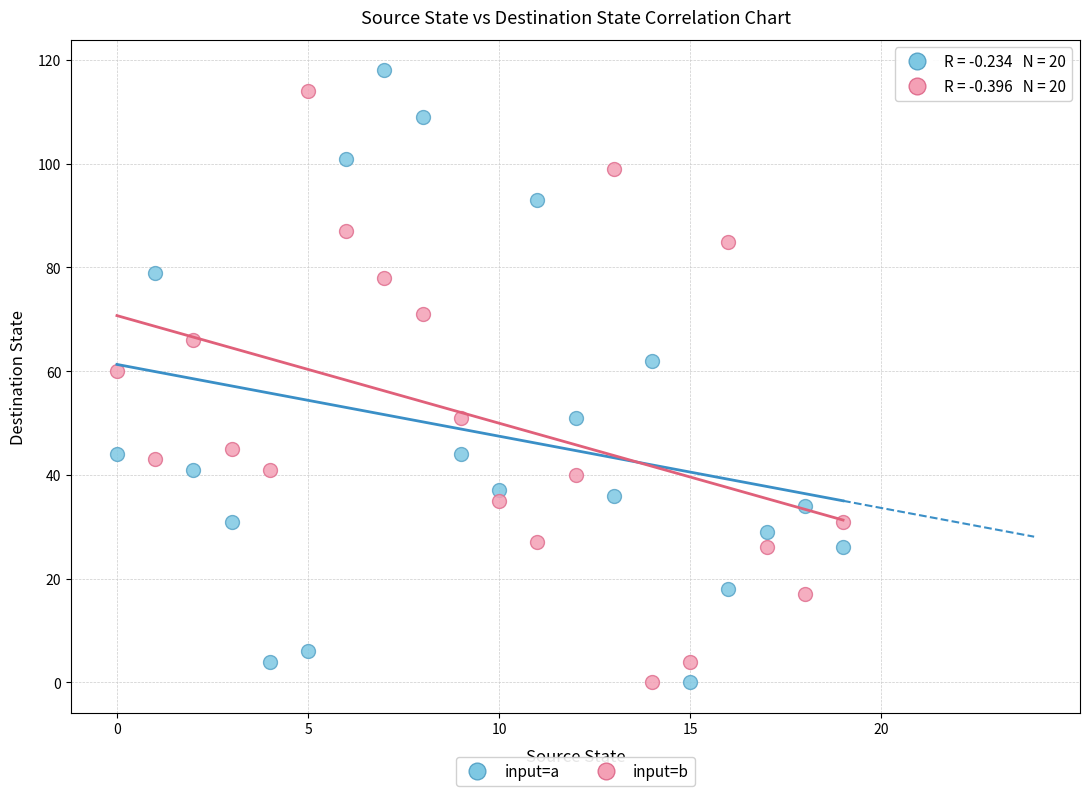

Which series reaches the maximum Y coordinate?

input=a